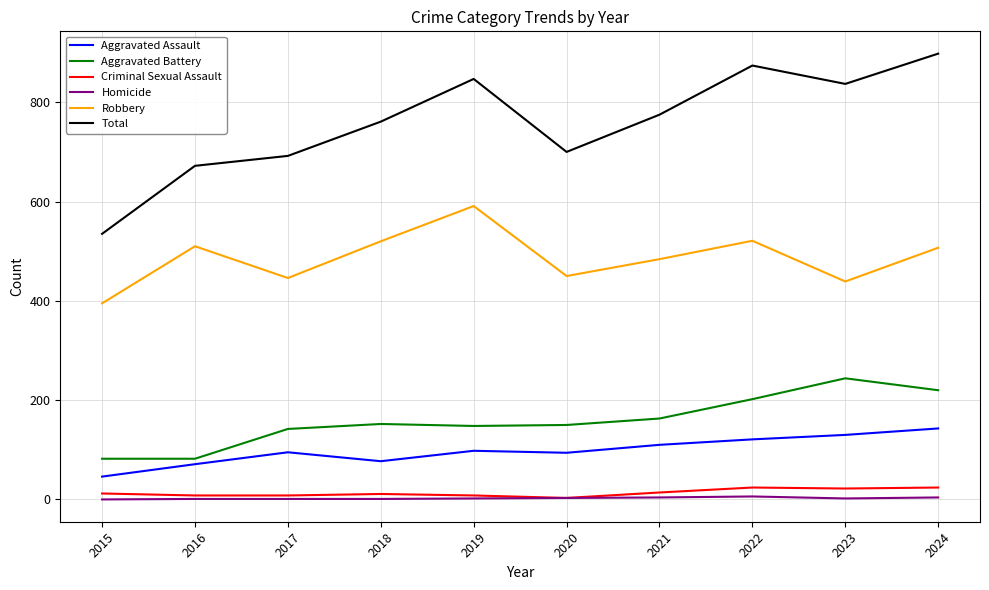

What is the lowest value of the Robbery series?

395